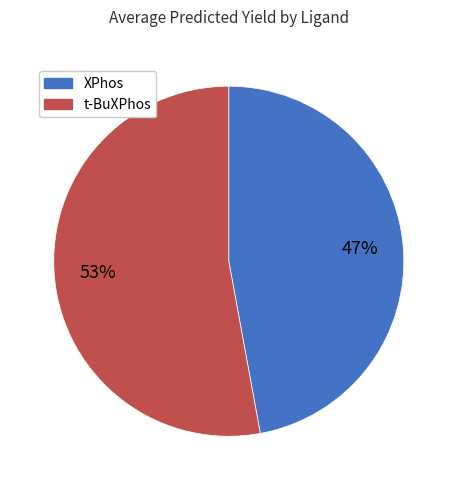

Which category has the biggest portion of the pie?

t-BuXPhos